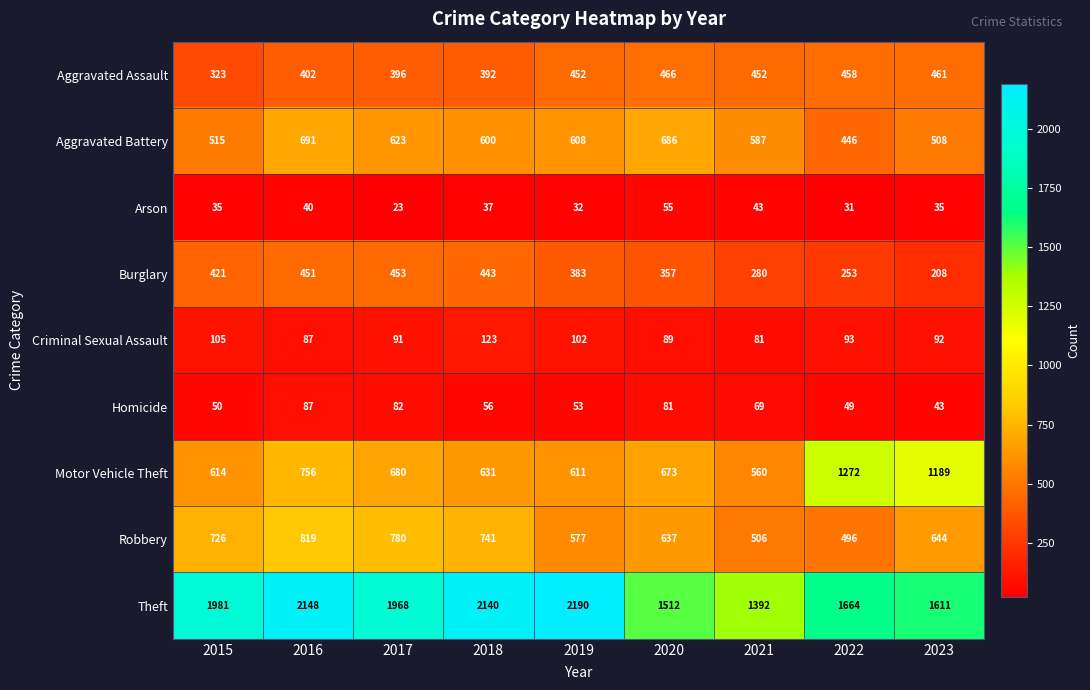

What is the difference between the second highest and minimum values in the Robbery series?

284